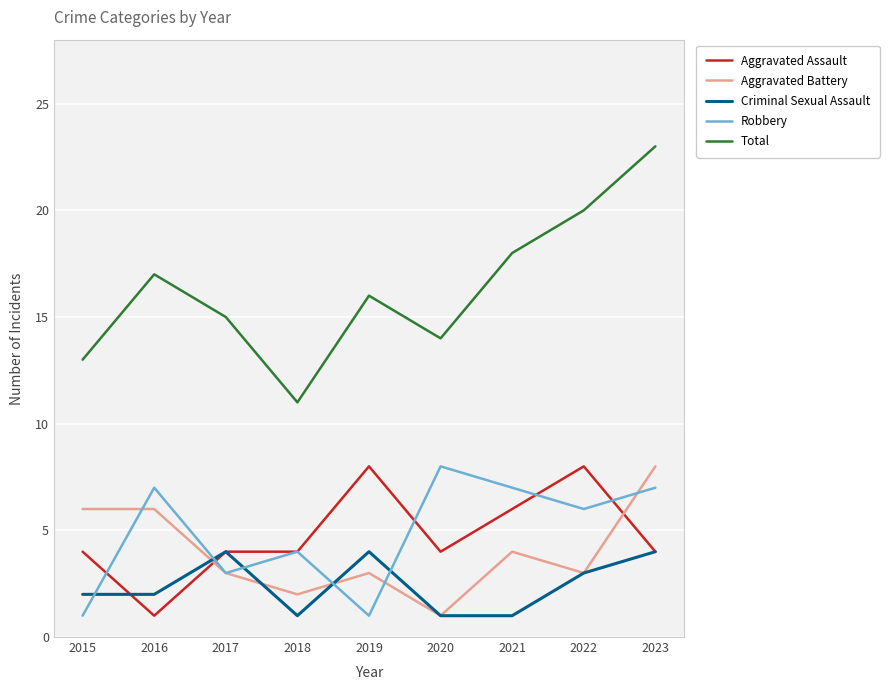

The Robbery series shows 2 at 2015. True or false?

False